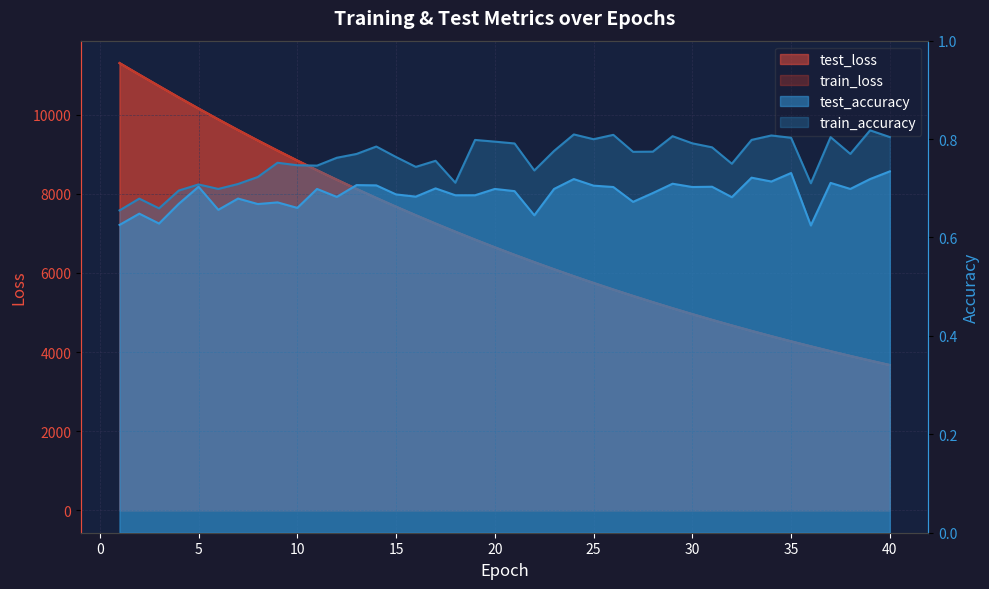

List the series in order of their peak value, highest first.

test_loss, train_loss, train_accuracy, test_accuracy